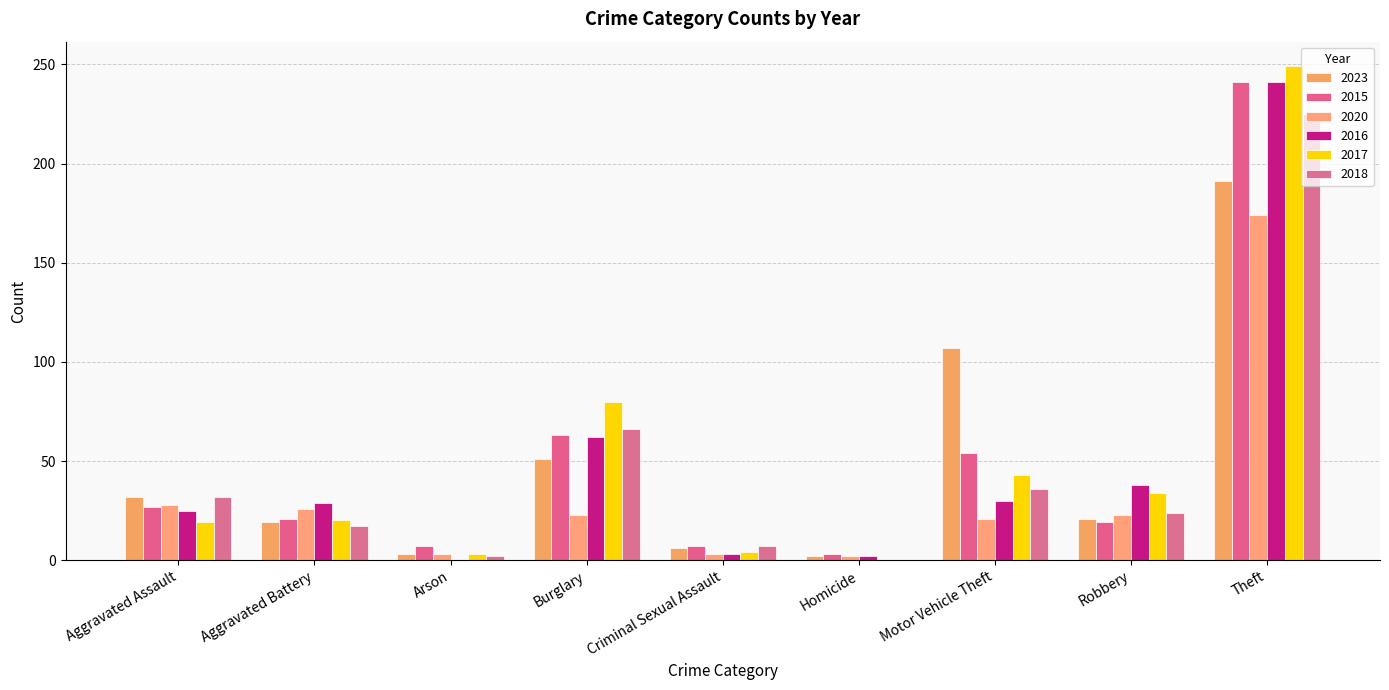

Are the bars horizontal?

No